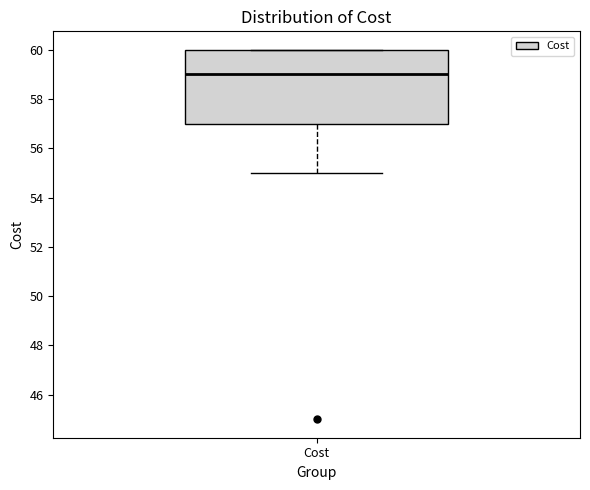

Transcribe this box plot: give where the median line is, the range the box spans, and where the two whiskers end, as read against the y-axis. The values are not printed on the chart, so give them approximately, as read against the axis.

median 59, box 57 to 60, whiskers 55 to 60